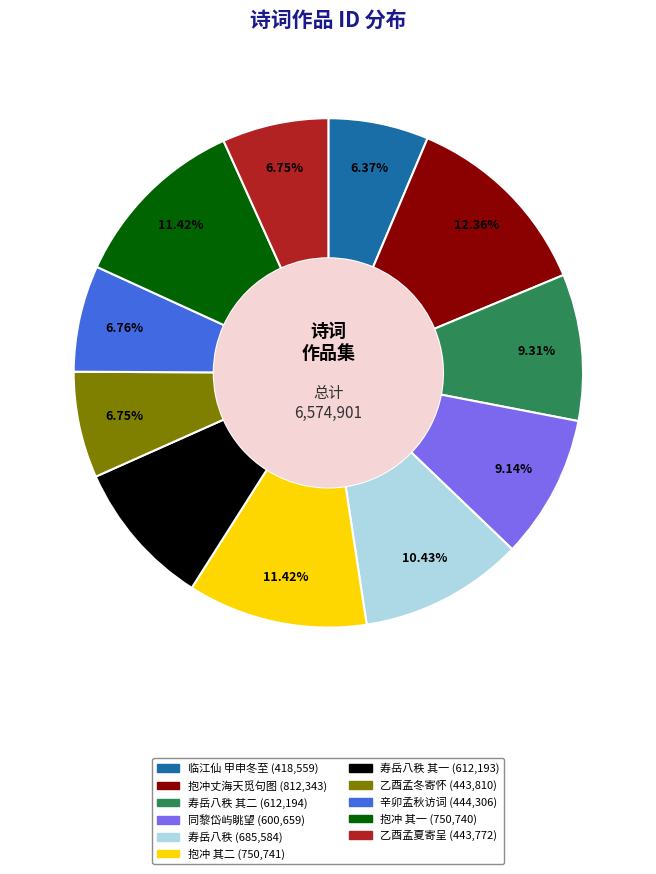

How many slices are in this pie chart?

11